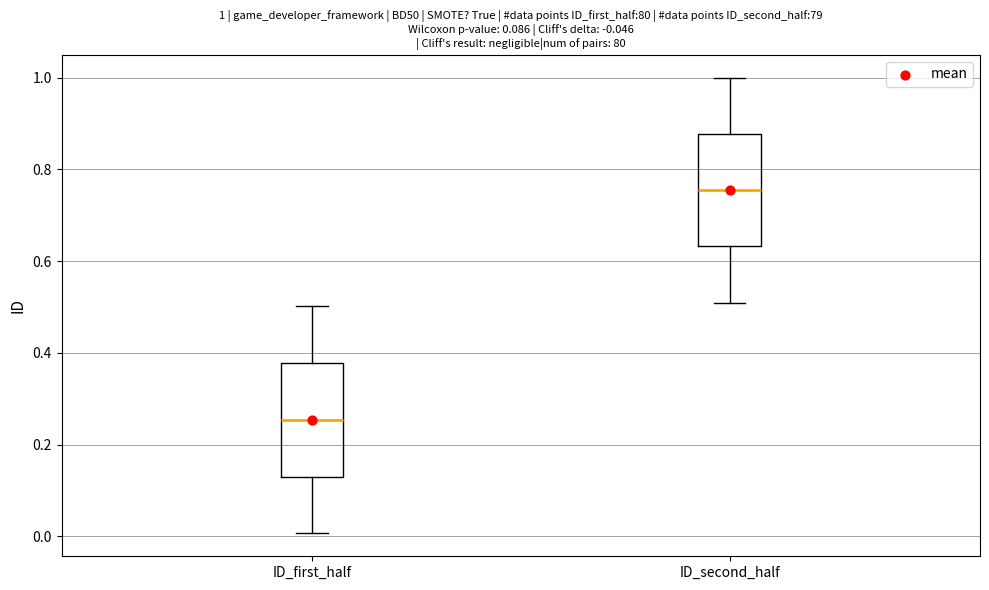

Which box's median line is the highest?

ID_second_half